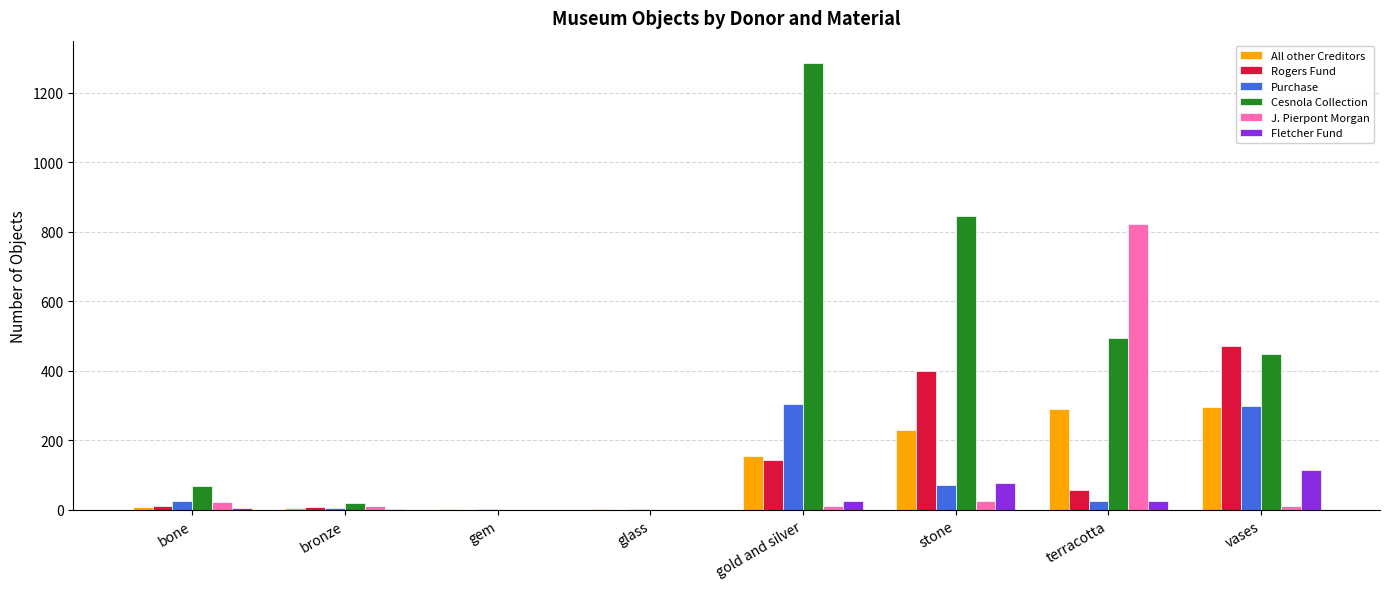

Which series has the largest range (max minus min)?

Cesnola Collection